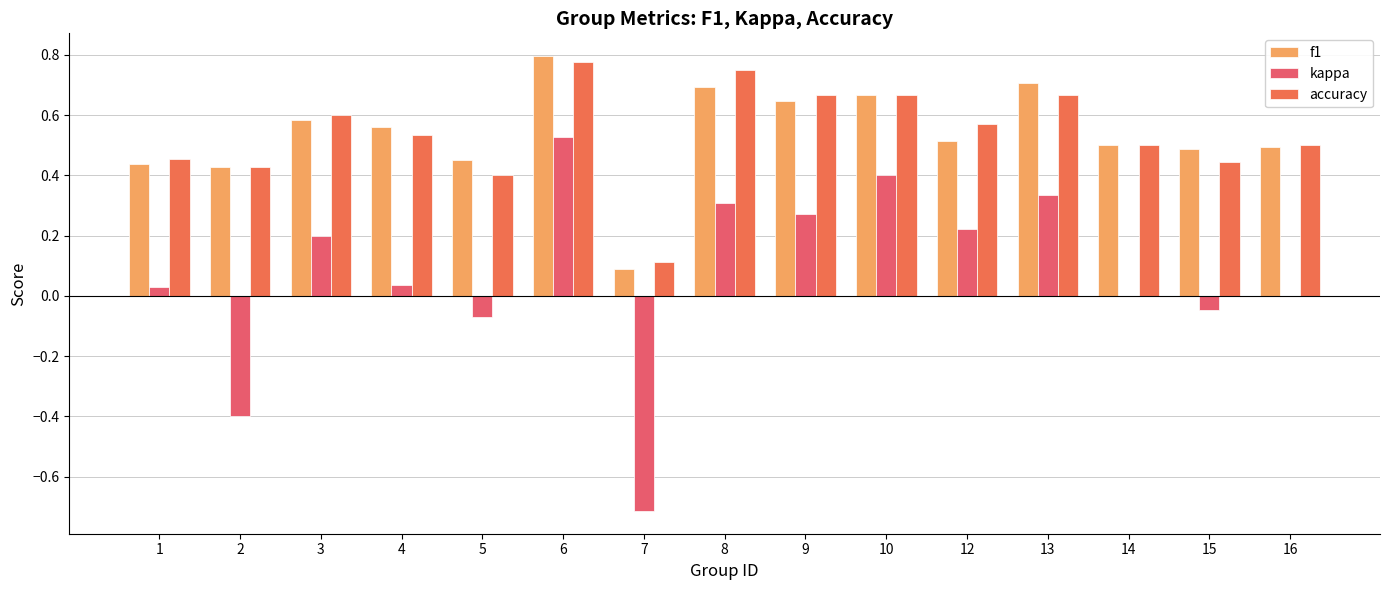

Which series has the largest range (max minus min)?

kappa